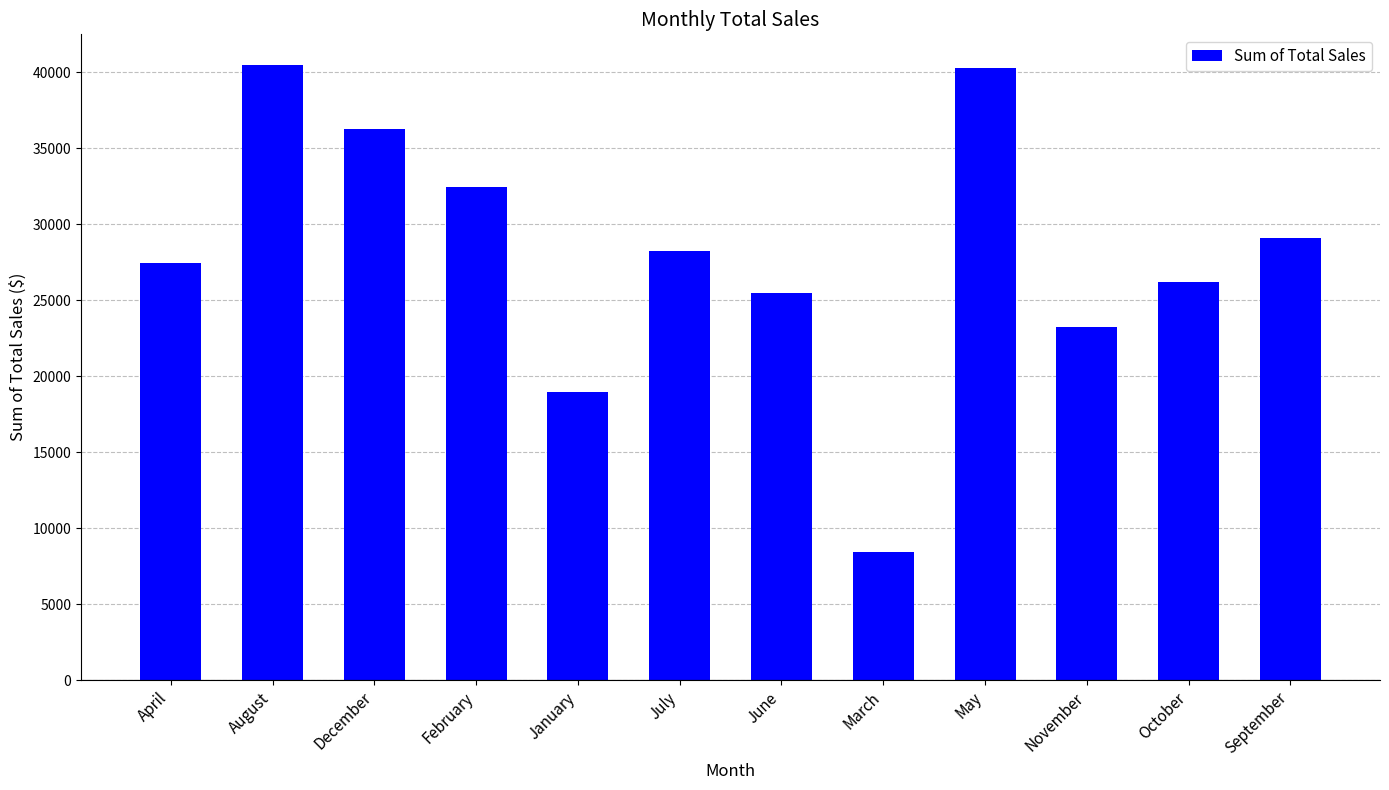

What is the maximum value shown in the chart?

40456.2